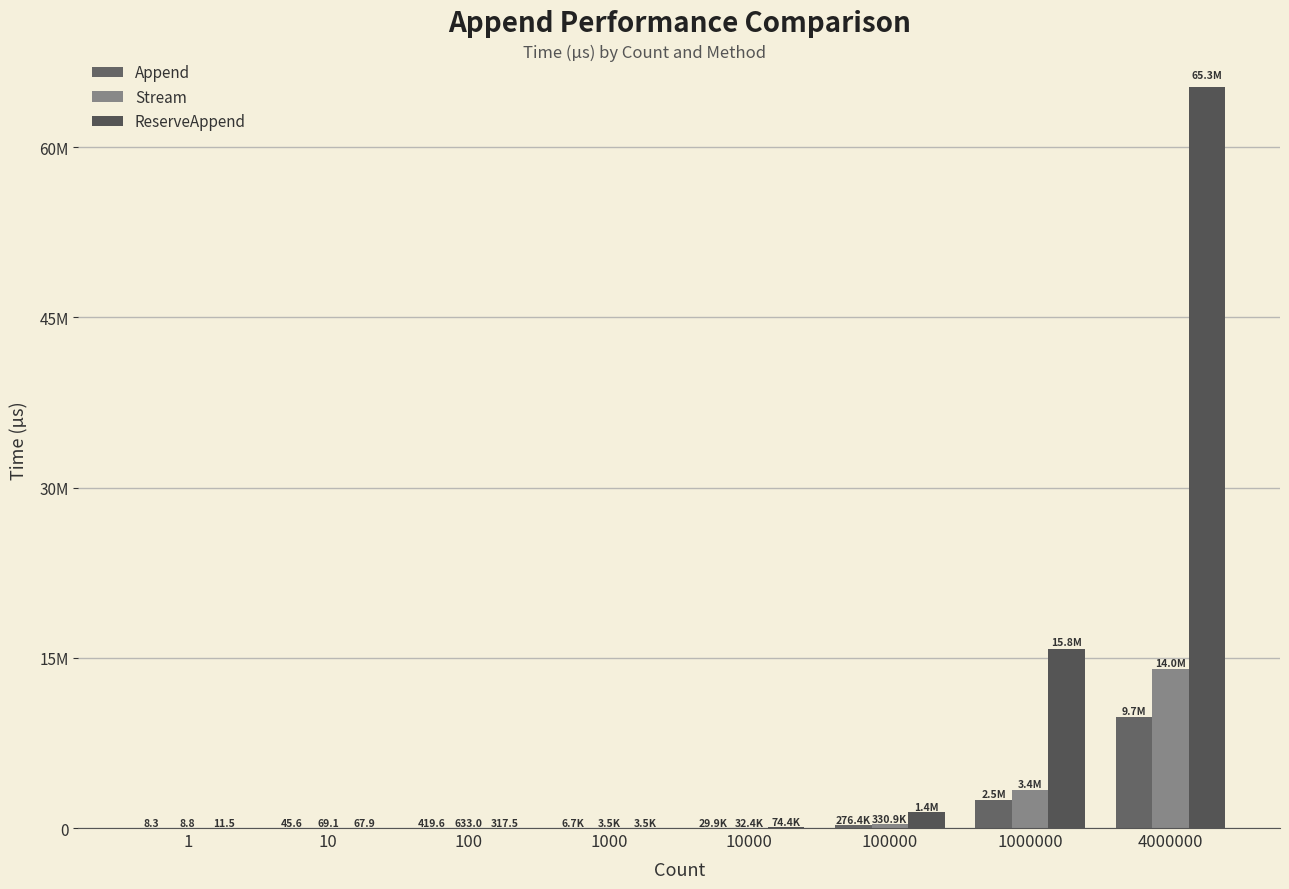

At which label does ReserveAppend first exceed 74393?

10000